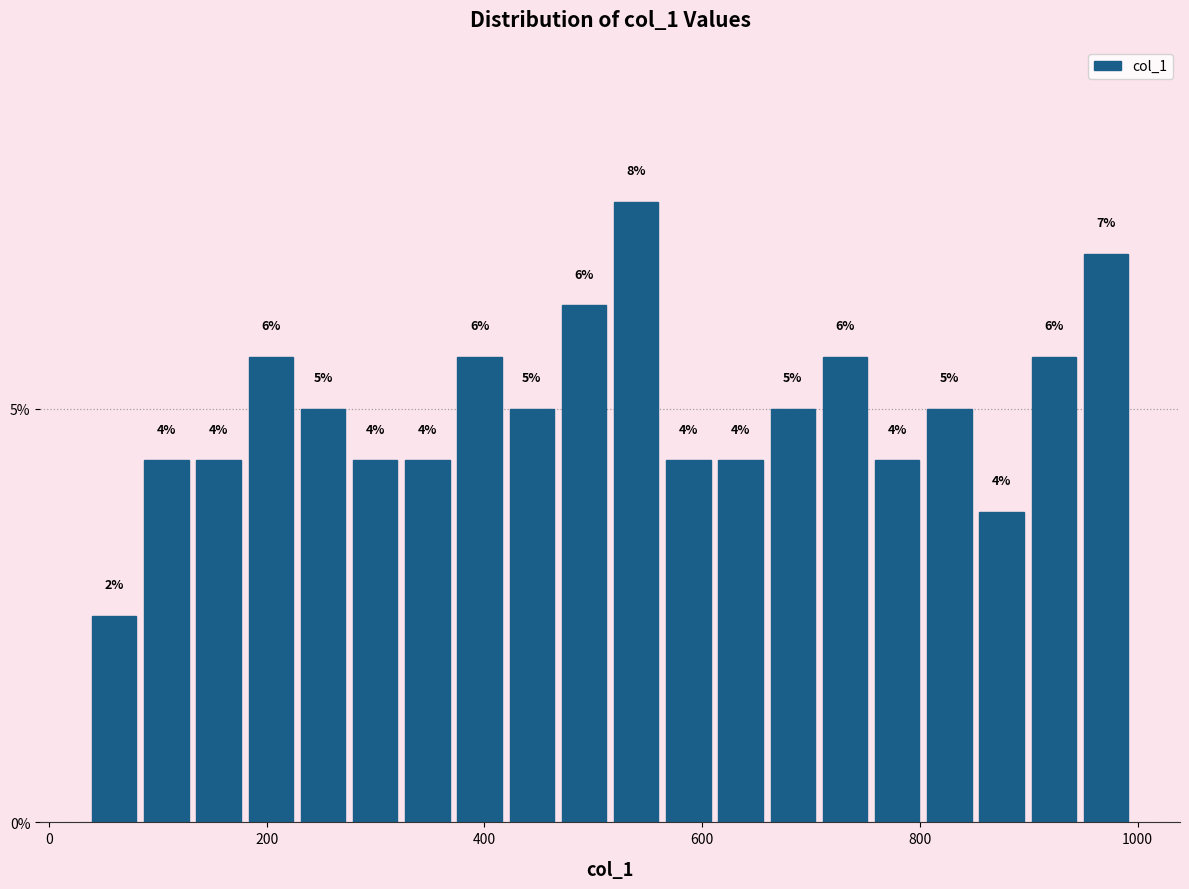

Around what value on the x-axis is the tallest bar? Give the approximate position of its centre, as read against the axis.

540